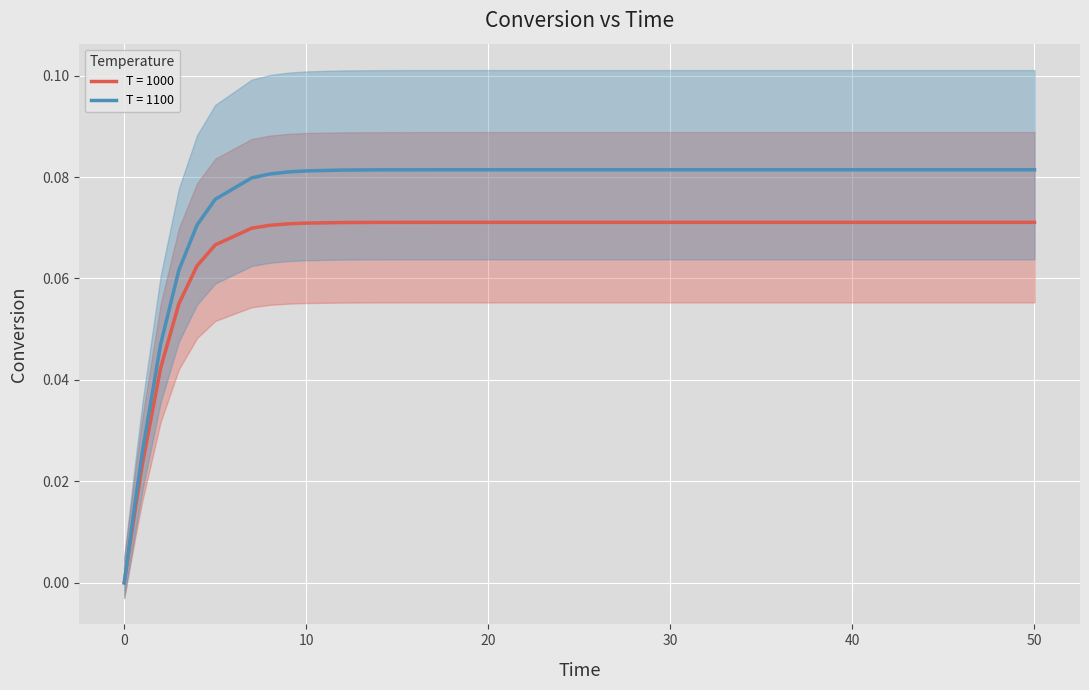

Rank the series by their maximum value, from highest to lowest.

1100, 1000